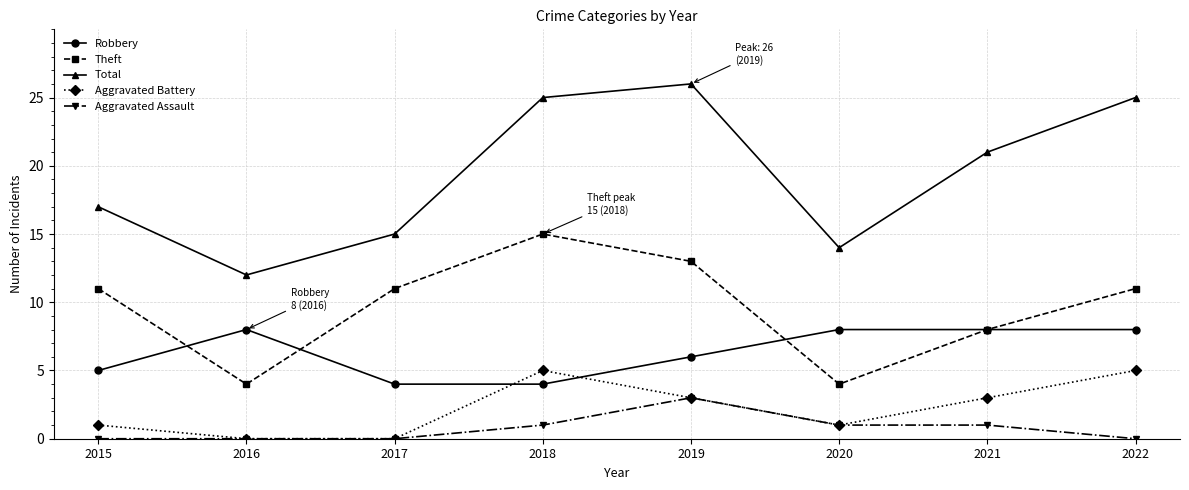

The Robbery series shows 4 at 2017. True or false?

True